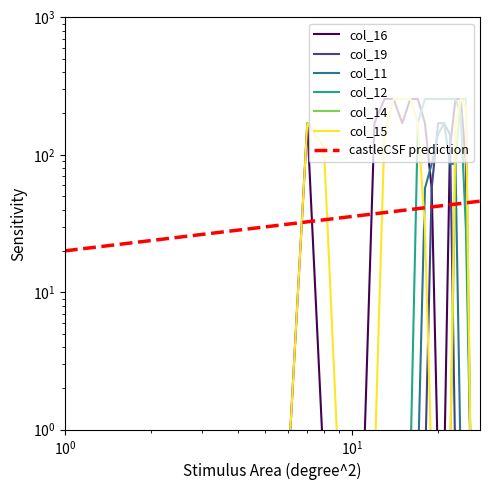

How many lines are shown in the chart?

6